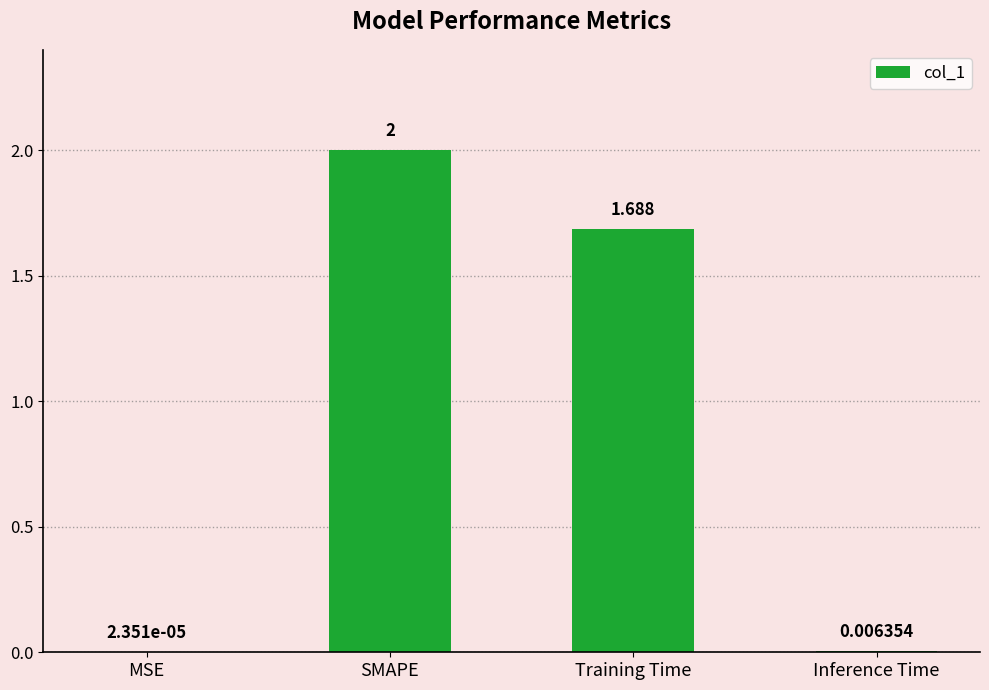

At which label does the data first exceed 1?

SMAPE